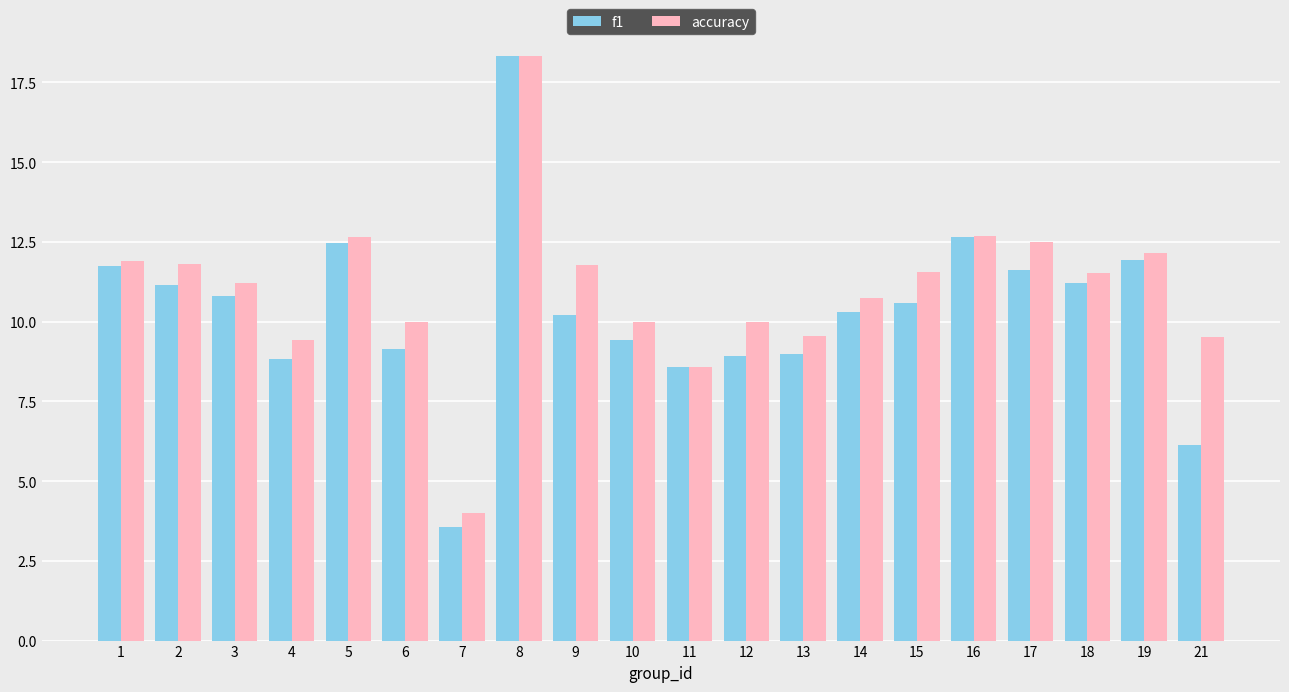

What is the total value across all series at 21?

15.7